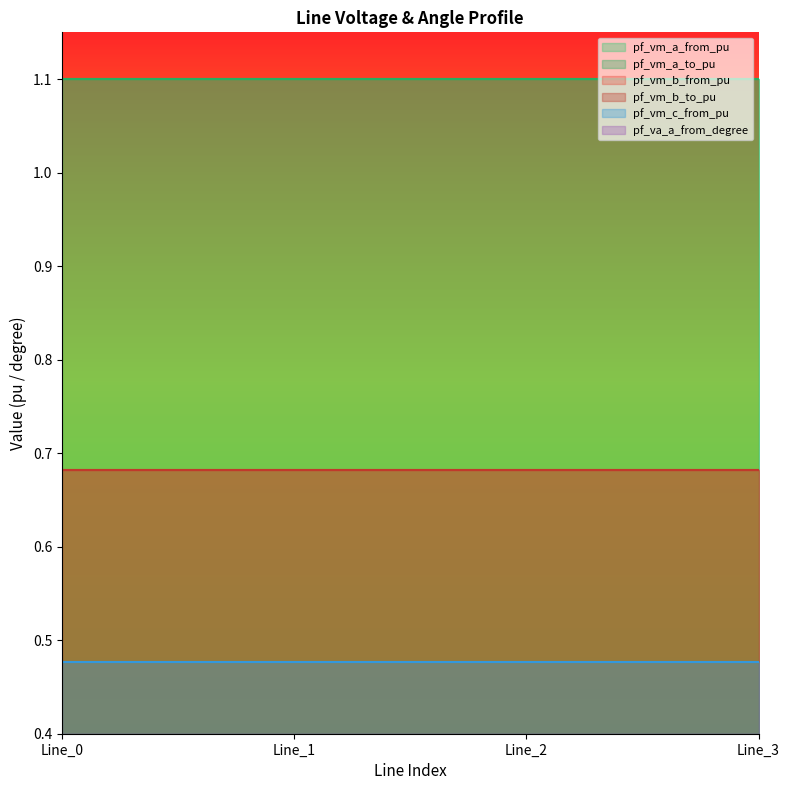

Count the pf_vm_a_from_pu values in the range 1 to 2.

4